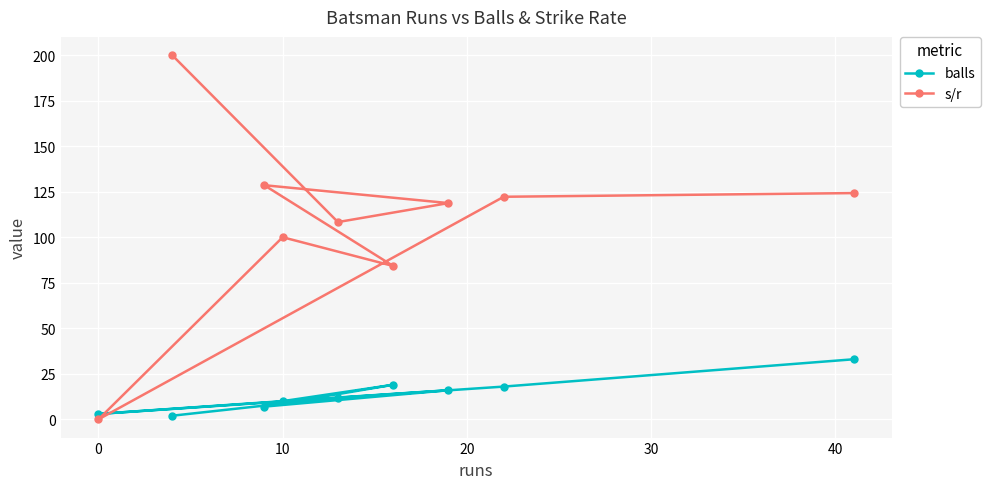

What is the maximum value for balls?

33.0